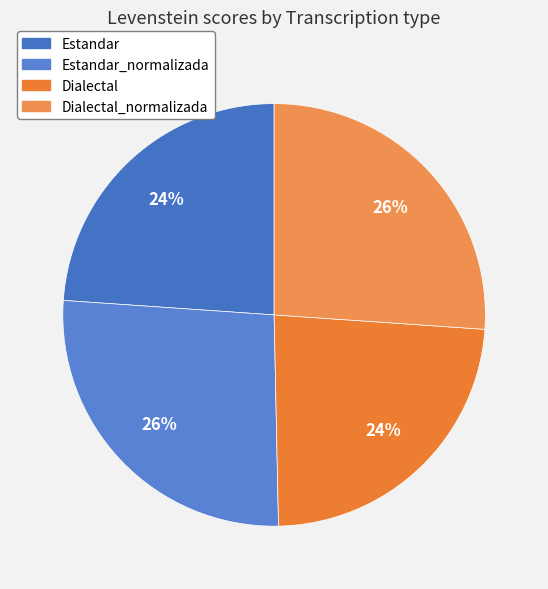

How many slices are in this pie chart?

4